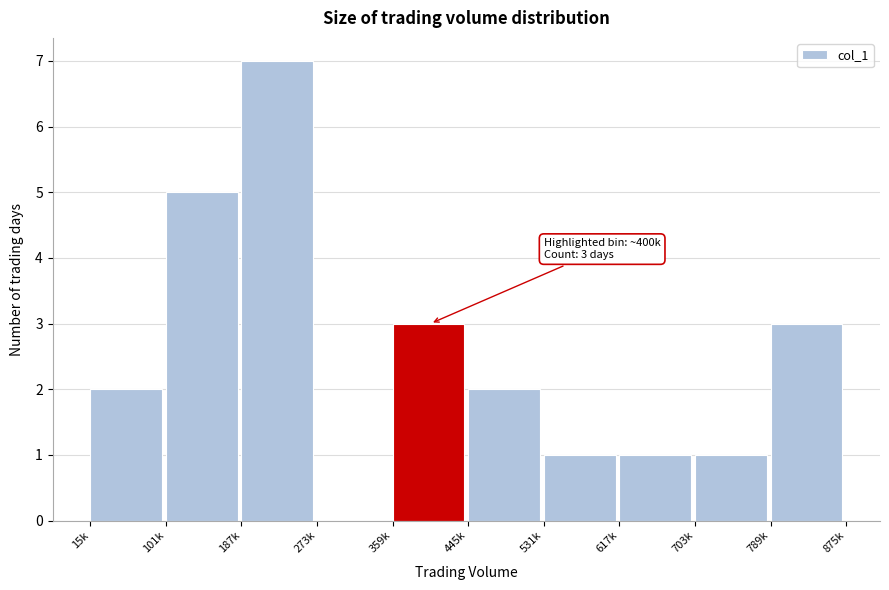

Reading left to right, transcribe all the data shown in this chart.

15k=2	101k=5	187k=7	273k=0	359k=3	445k=2	531k=1	617k=1	703k=1	789k=3